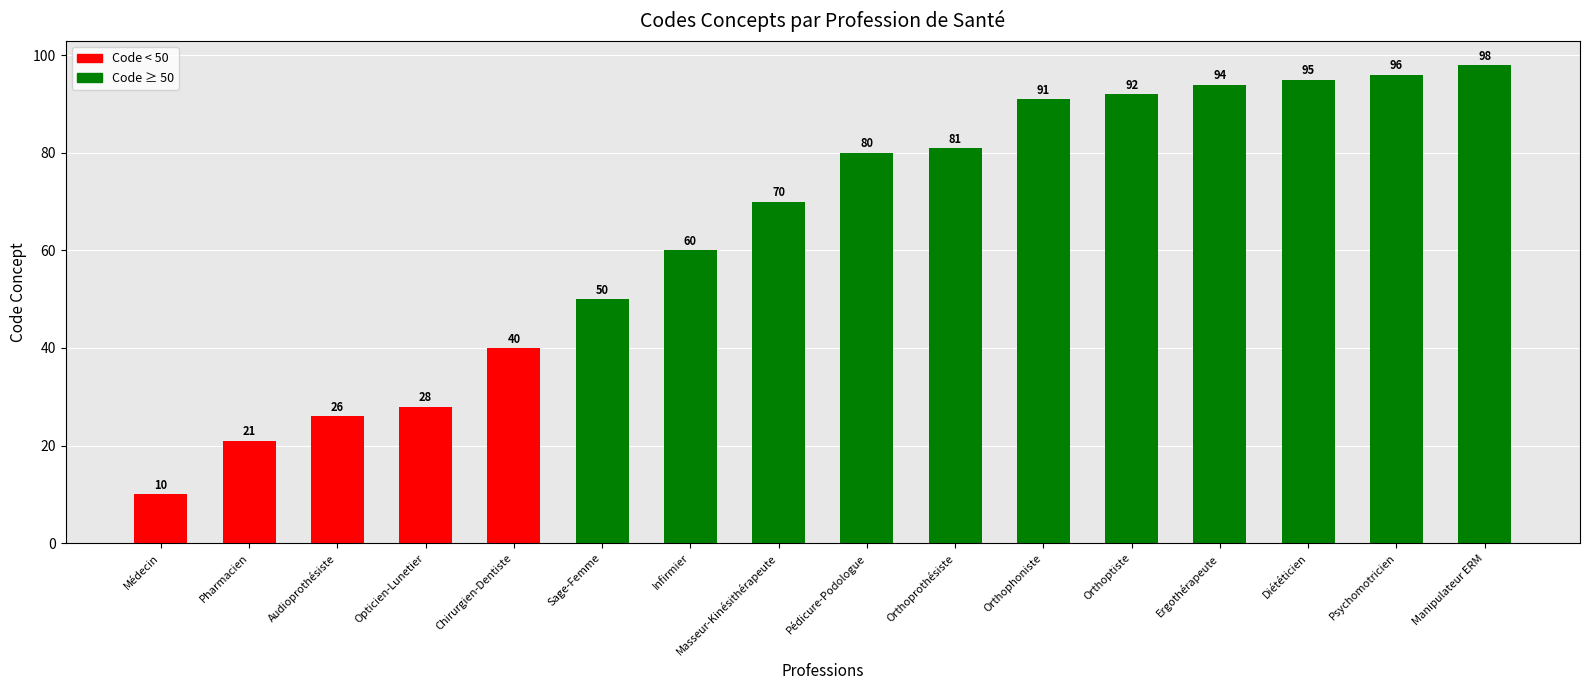

What position from the right is Masseur-Kinésithérapeute?

9